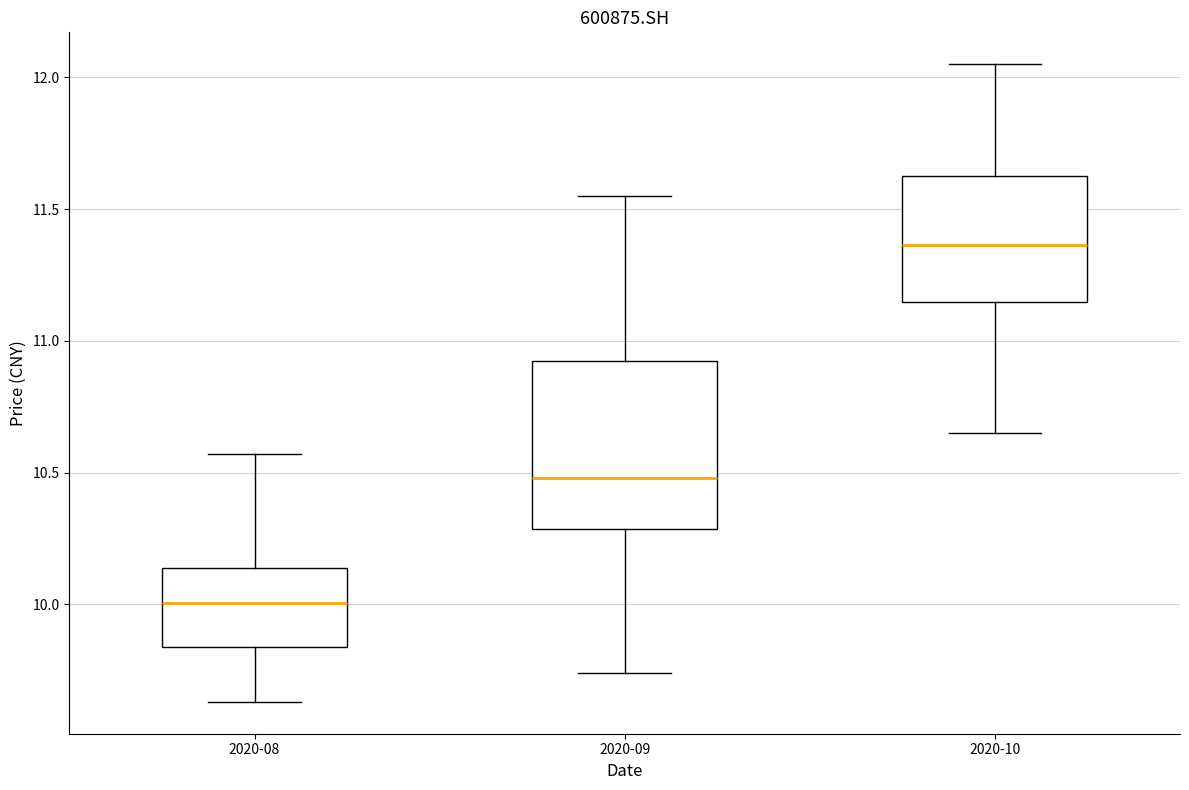

Where is the lower edge of the box for 2020-08 on the y-axis? The values are not printed on the chart, so give them approximately, as read against the axis.

9.85